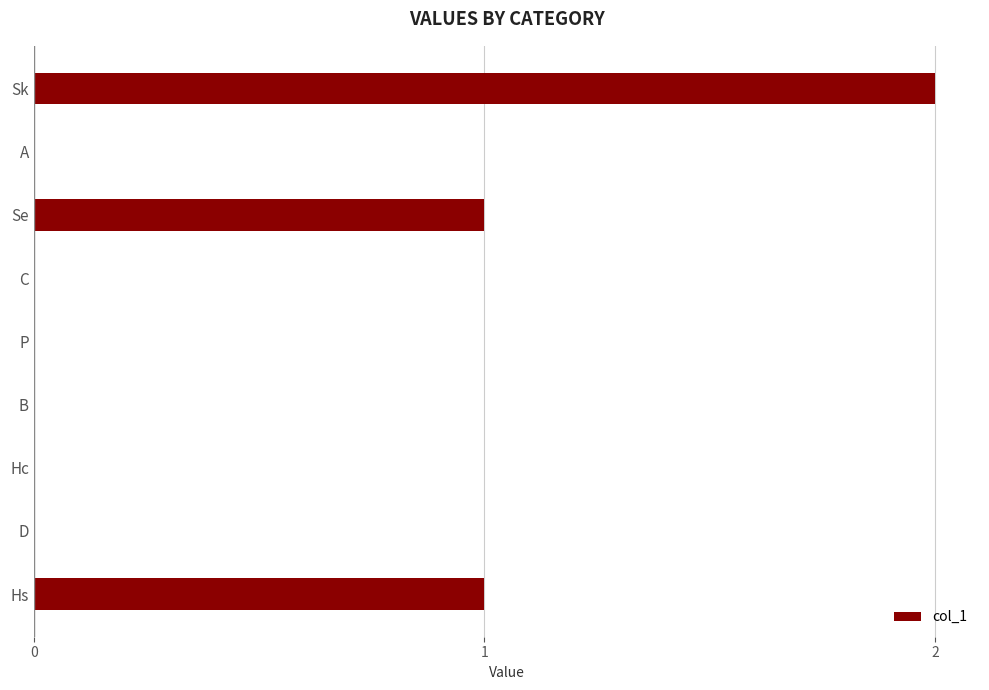

True or false: the data shows 0 at Hc.

True